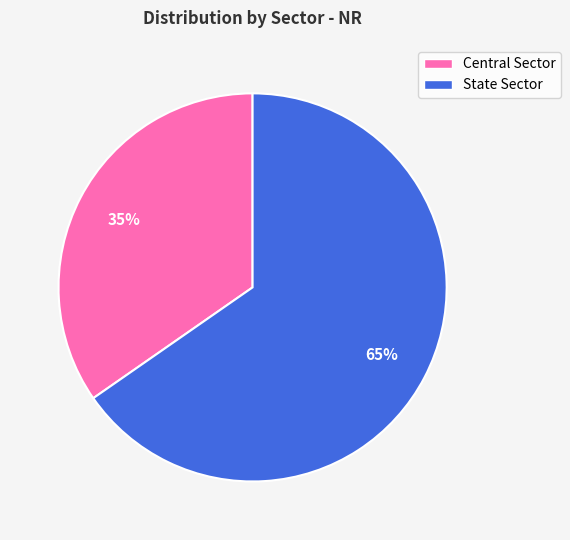

Is the sum of Central Sector and State Sector greater than half?

Yes